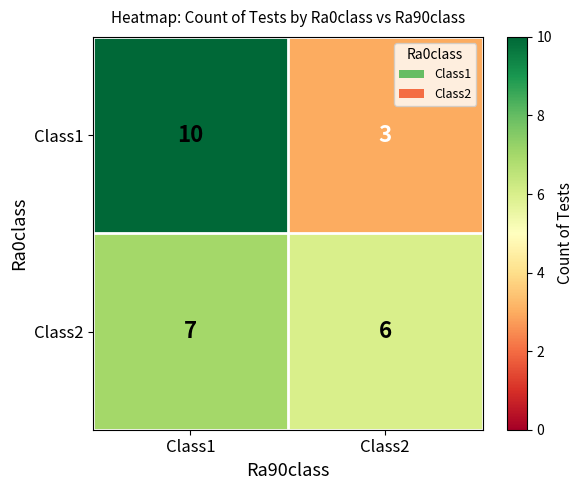

What is the difference between the highest and lowest values at Class1?

3